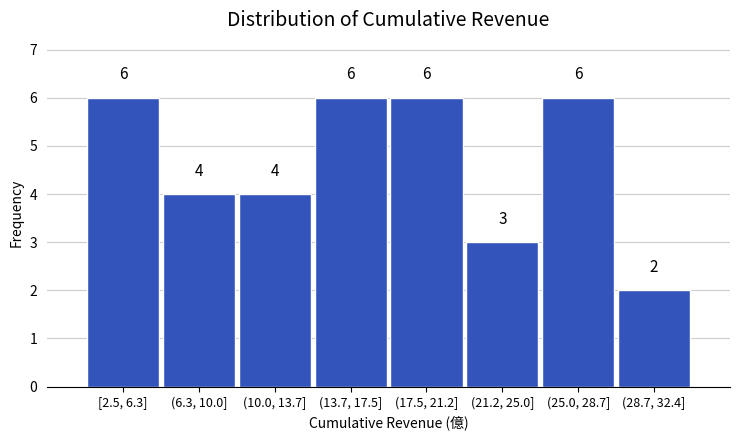

Reading right to left, list all the values displayed in this chart.

2	6	3	6	6	4	4	6